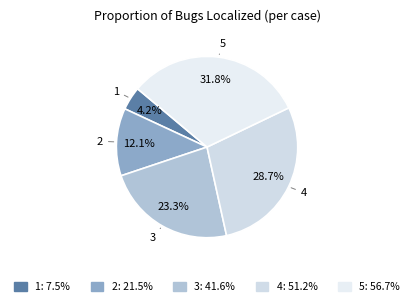

Does 2 represent more than half of the total?

No